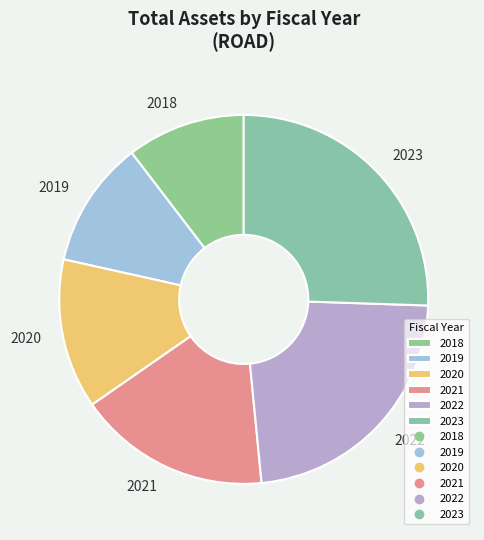

Which has a higher value, 2023 or 2020?

2023